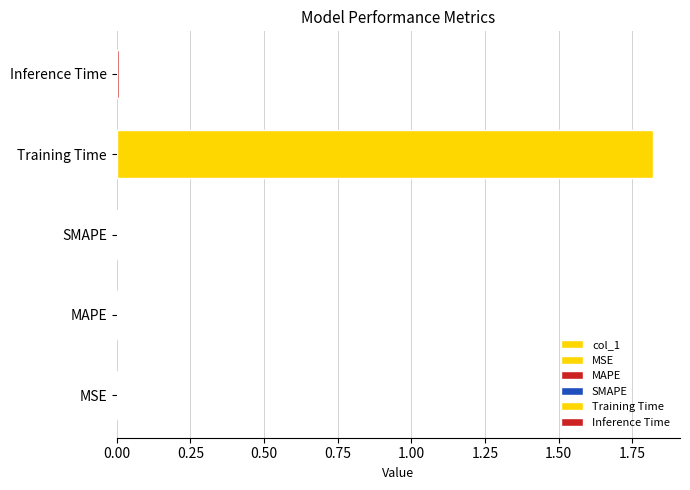

Between SMAPE and MSE, which is larger?

SMAPE